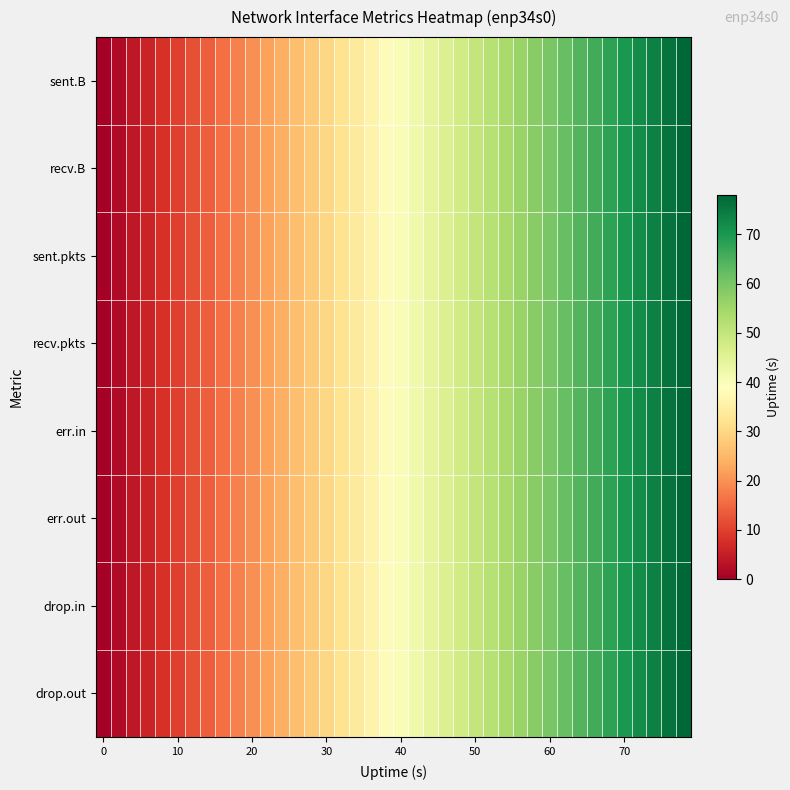

How many series are shown in this chart?

8